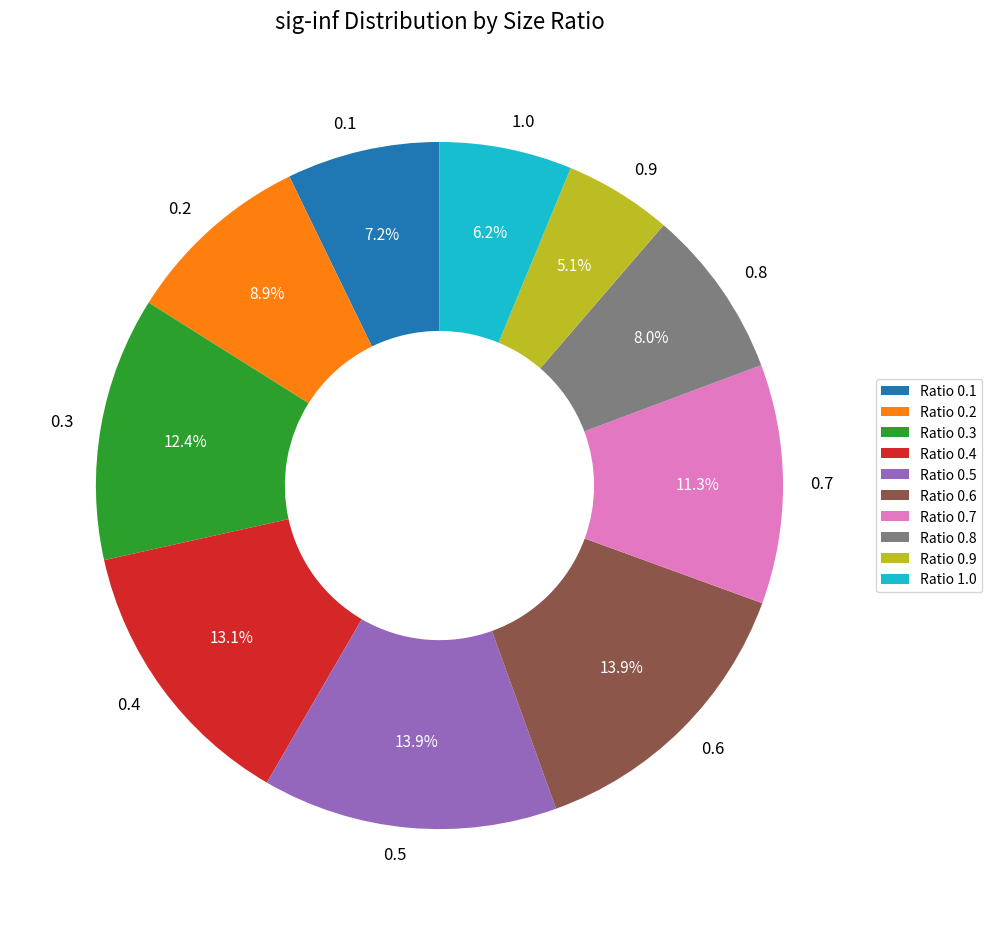

What percentage is the 0.7 slice, to the nearest percent?

11%